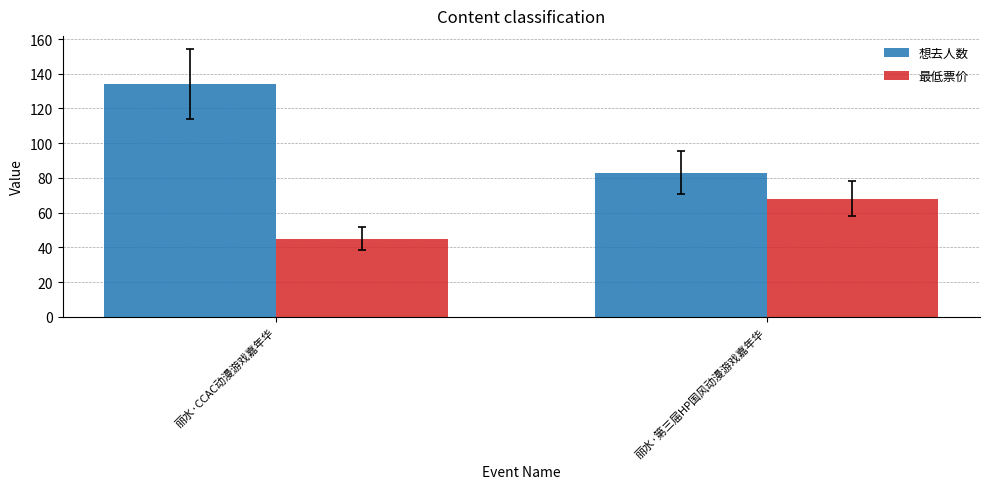

What is the approximate value of 想去人数 at 丽水·CCAC动漫游戏嘉年华, to the nearest 5?

135